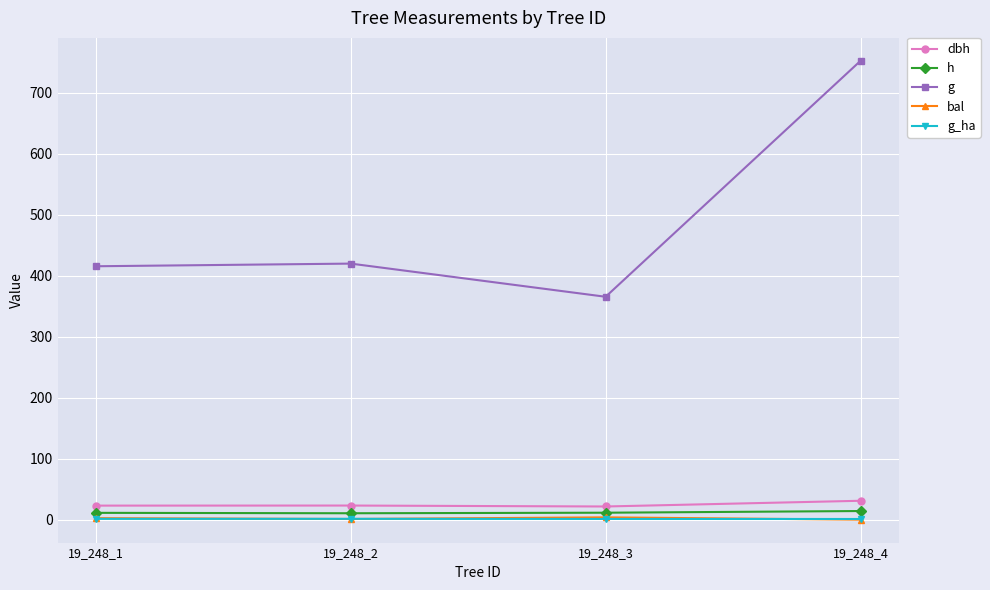

Is it true that bal equals 3.7 at 19_248_3?

True